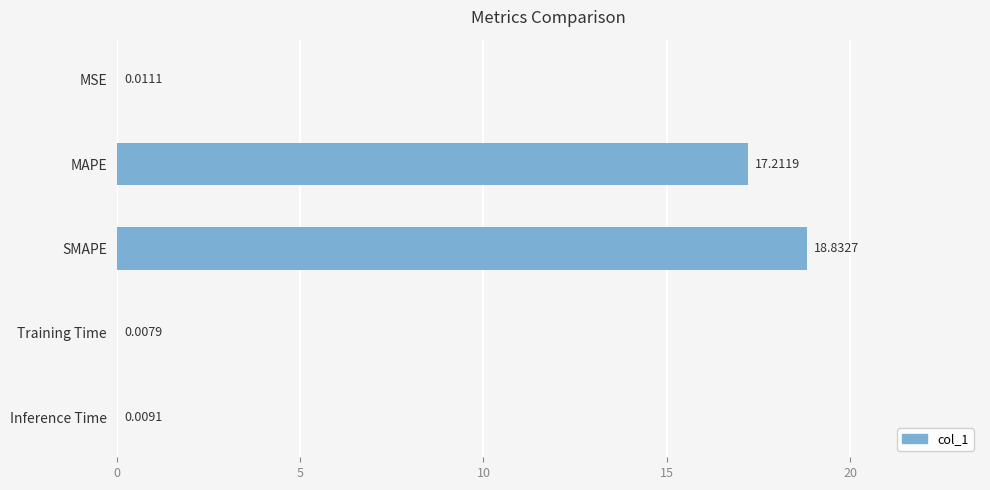

At which label is the value closest to 9?

MAPE